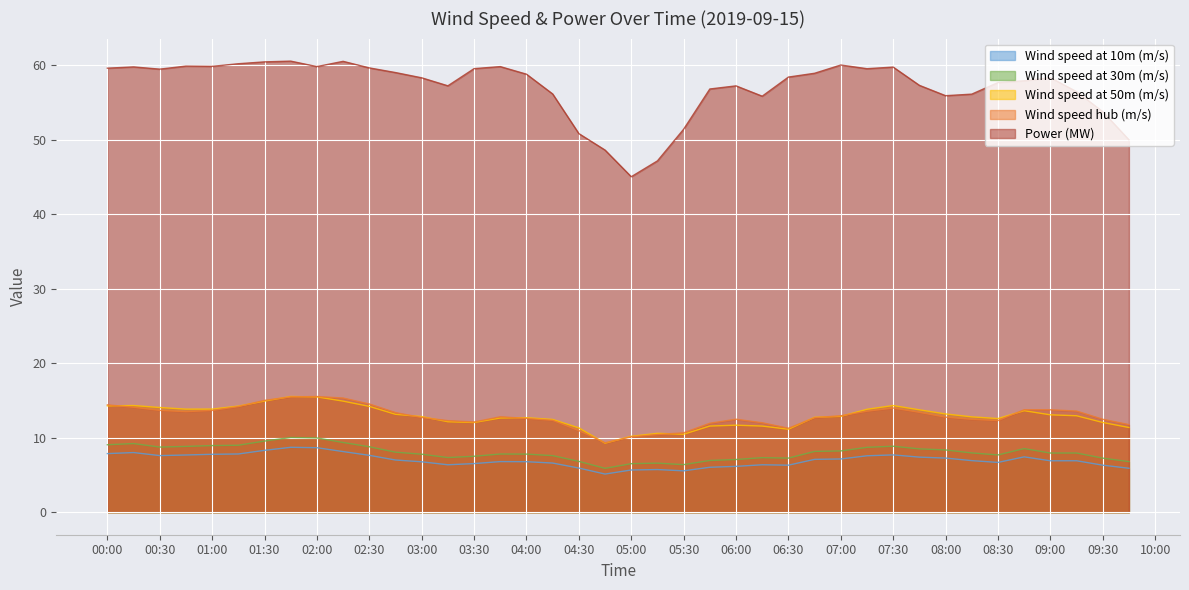

What is the difference between the highest and lowest values at 01:30?

52.1